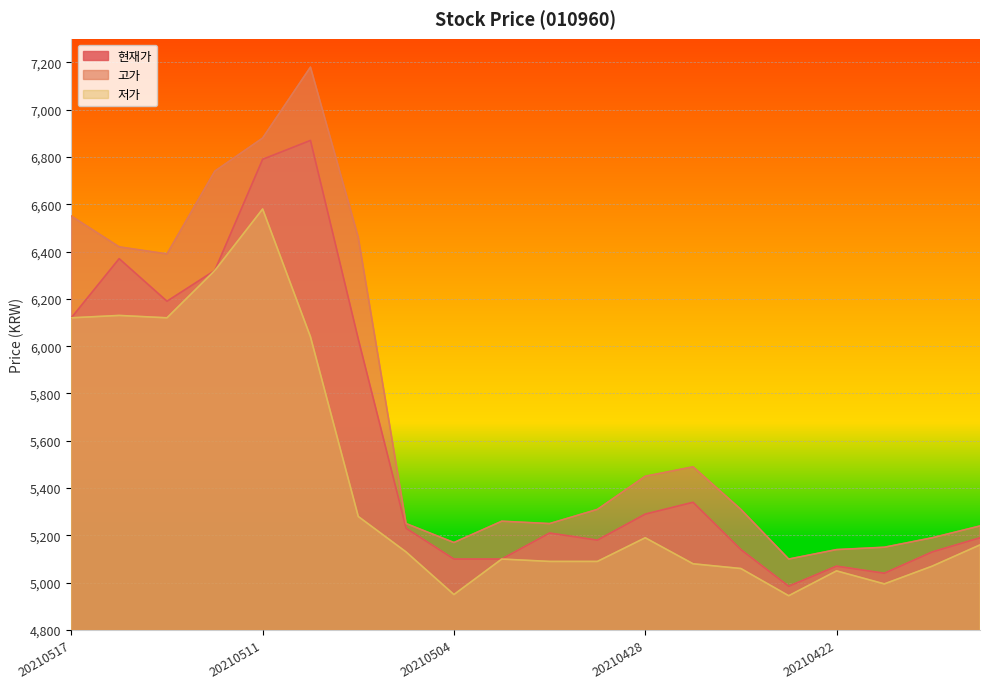

Reading left to right, what are all the values shown in this chart?

현재가: 20210517=6120	20210514=6370	20210513=6190	20210512=6320	20210511=6790	20210510=6870	20210507=6030	20210506=5230	20210504=5100	20210503=5100	20210430=5210	20210429=5180	20210428=5290	20210427=5340	20210426=5140	20210423=4985	20210422=5070	20210421=5040	20210420=5130	20210419=5190
고가: 20210517=6550	20210514=6420	20210513=6390	20210512=6740	20210511=6880	20210510=7180	20210507=6460	20210506=5250	20210504=5170	20210503=5260	20210430=5250	20210429=5310	20210428=5450	20210427=5490	20210426=5310	20210423=5100	20210422=5140	20210421=5150	20210420=5190	20210419=5240
저가: 20210517=6120	20210514=6130	20210513=6120	20210512=6320	20210511=6580	20210510=6040	20210507=5280	20210506=5130	20210504=4950	20210503=5100	20210430=5090	20210429=5090	20210428=5190	20210427=5080	20210426=5060	20210423=4945	20210422=5050	20210421=4995	20210420=5070	20210419=5160